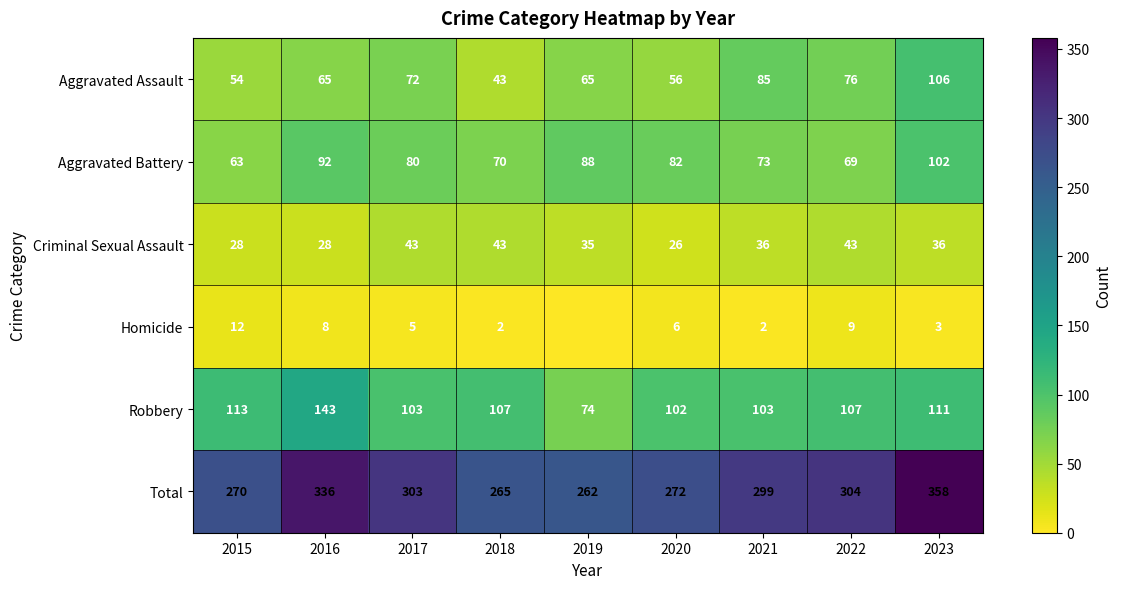

What is the spread (max minus min) of values at 2015?

258